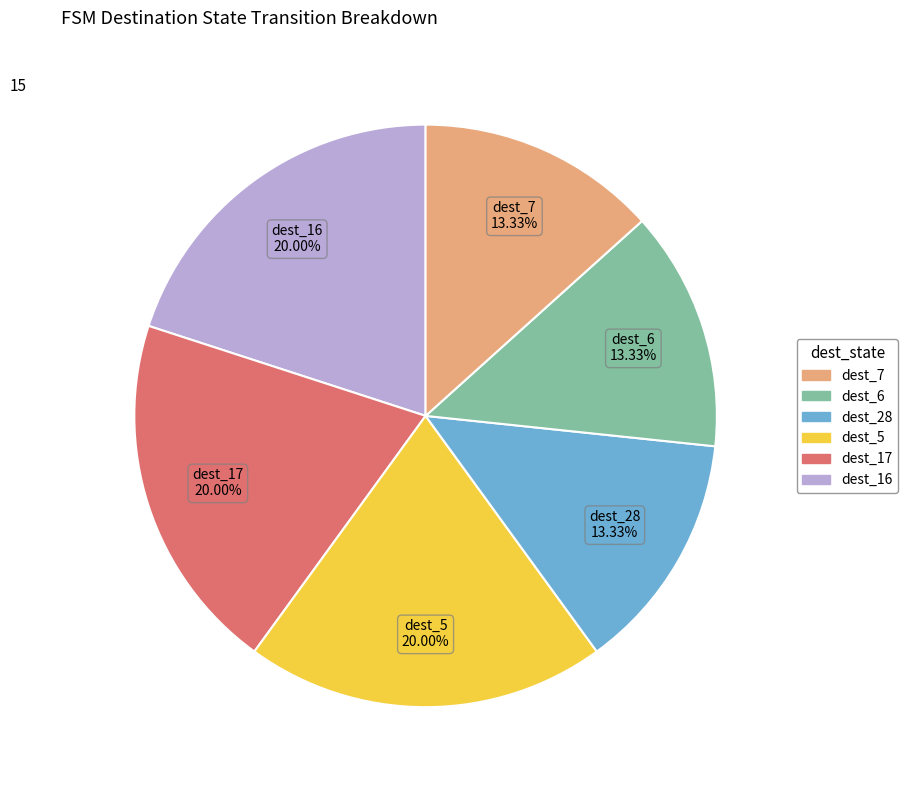

Does any single category account for the majority?

No